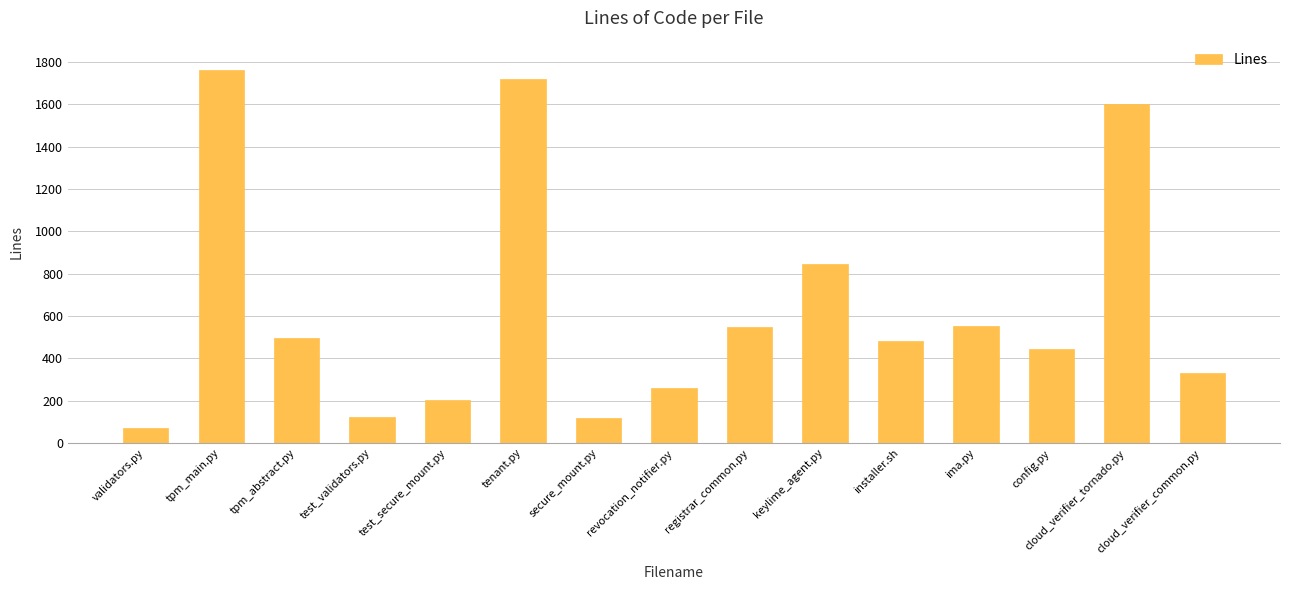

What is the change in value from secure_mount.py to cloud_verifier_common.py?

+214